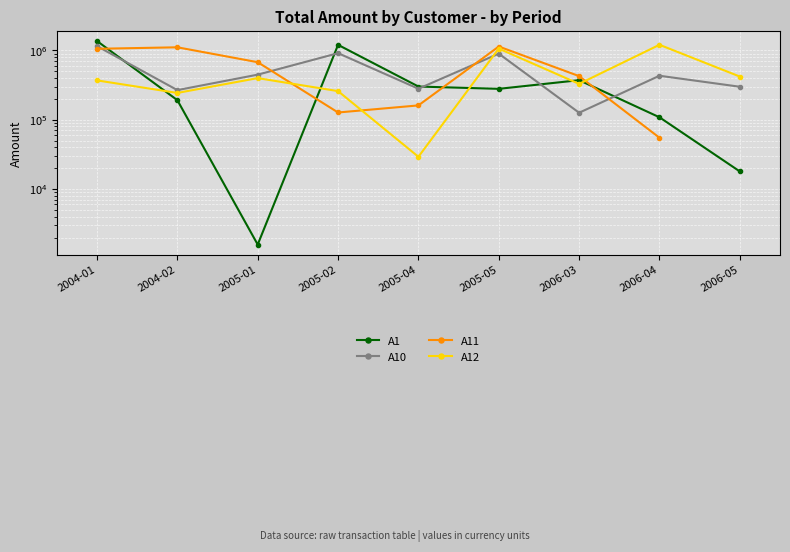

Does the chart display data point markers on the line(s)?

Yes